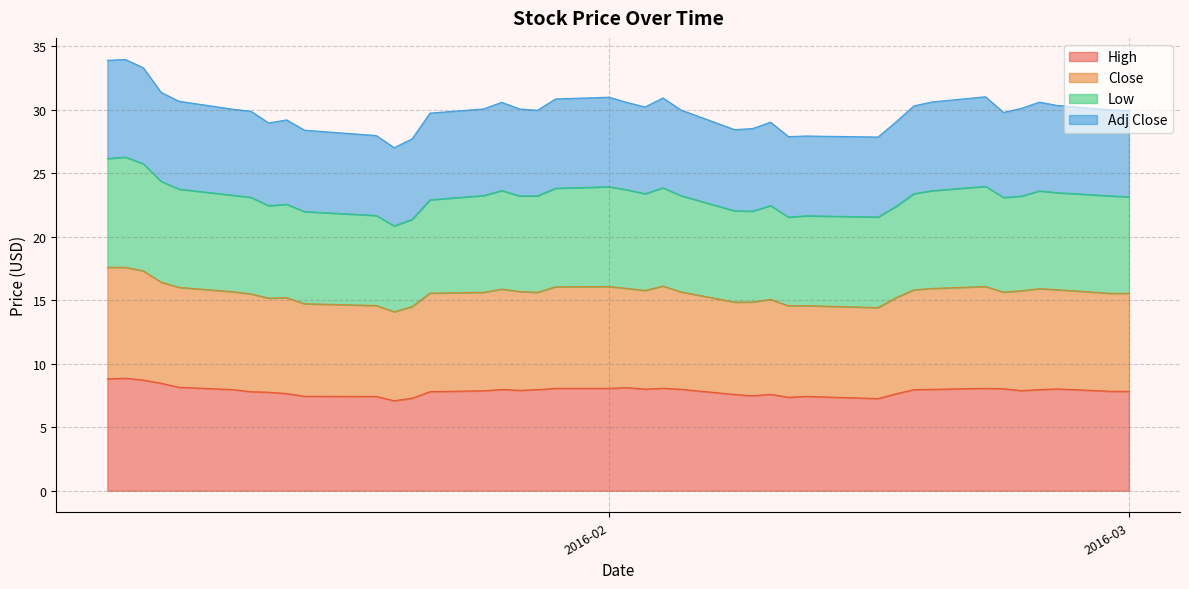

What is the maximum value for High?

8.9